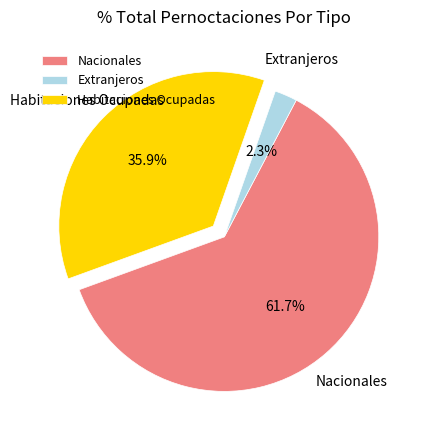

How many segments does this pie chart have?

3